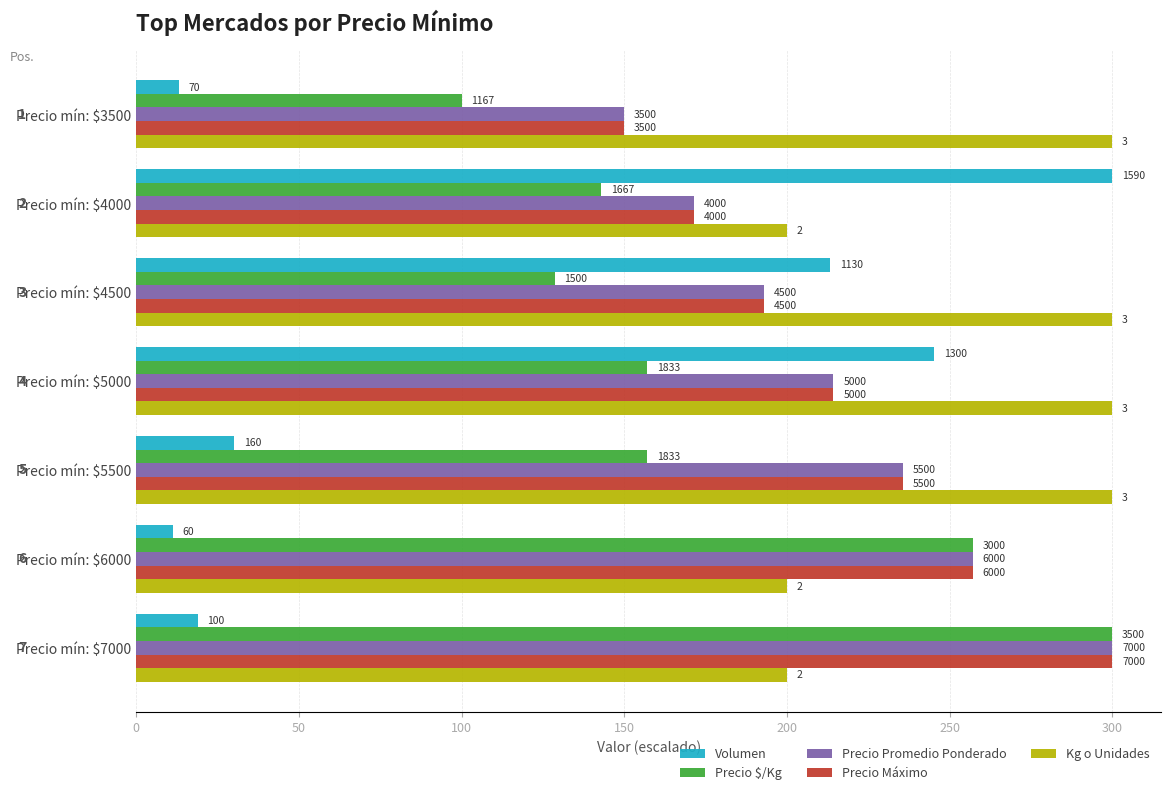

What are all the series names shown in the legend?

Volumen, Precio $/Kg, Precio Promedio Ponderado, Precio Máximo, Kg o Unidades